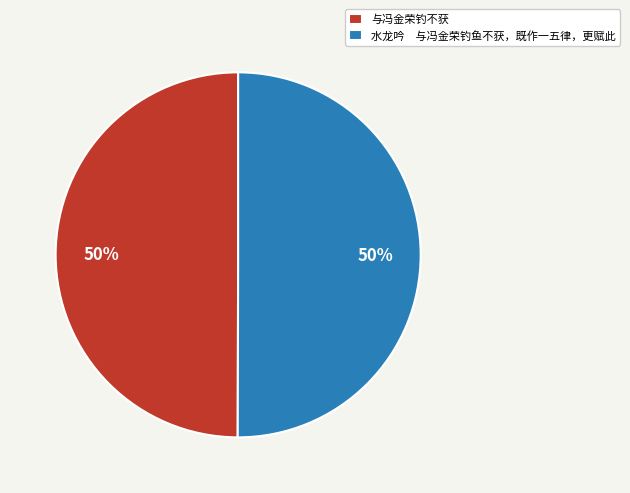

How many segments does this pie chart have?

2